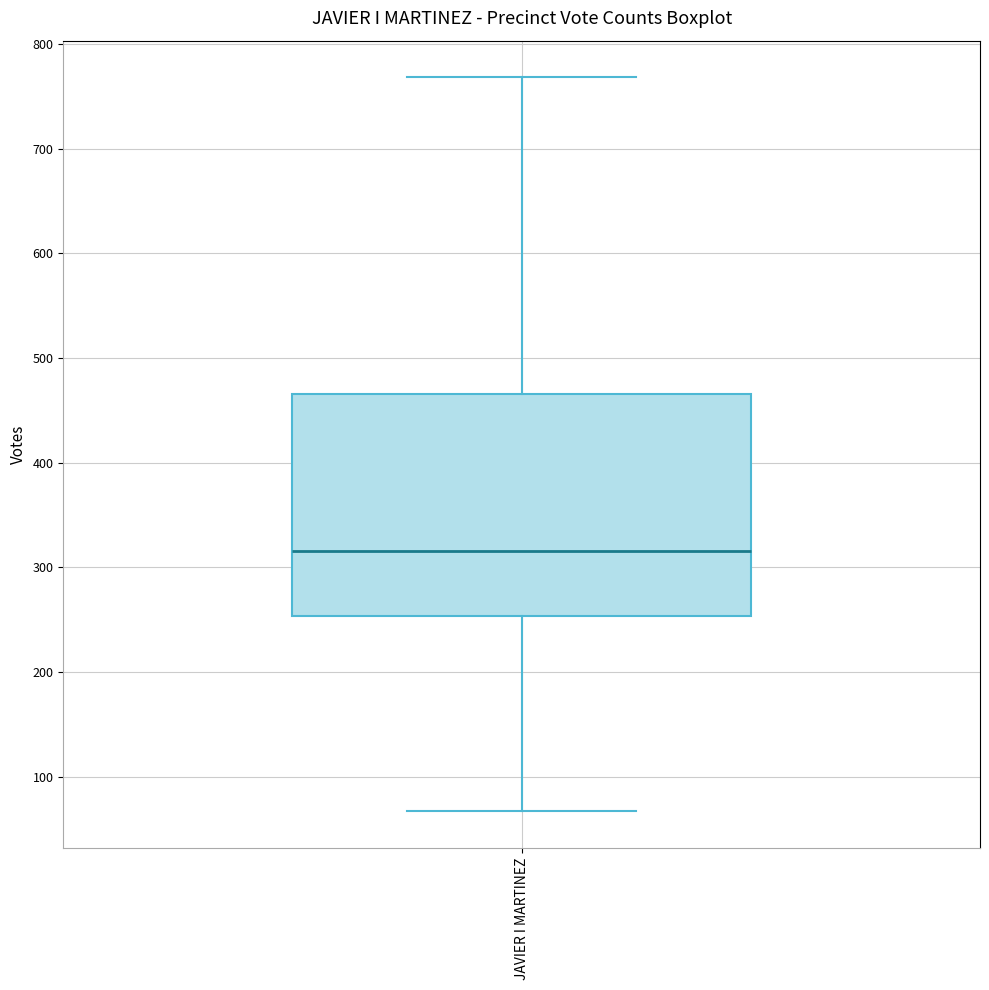

Read this box plot against the y-axis: the position of the median line, the range covered by the box, and the ends of both whiskers. The values are not printed on the chart, so give them approximately, as read against the axis.

median 320, box 250 to 470, whiskers 70 to 770